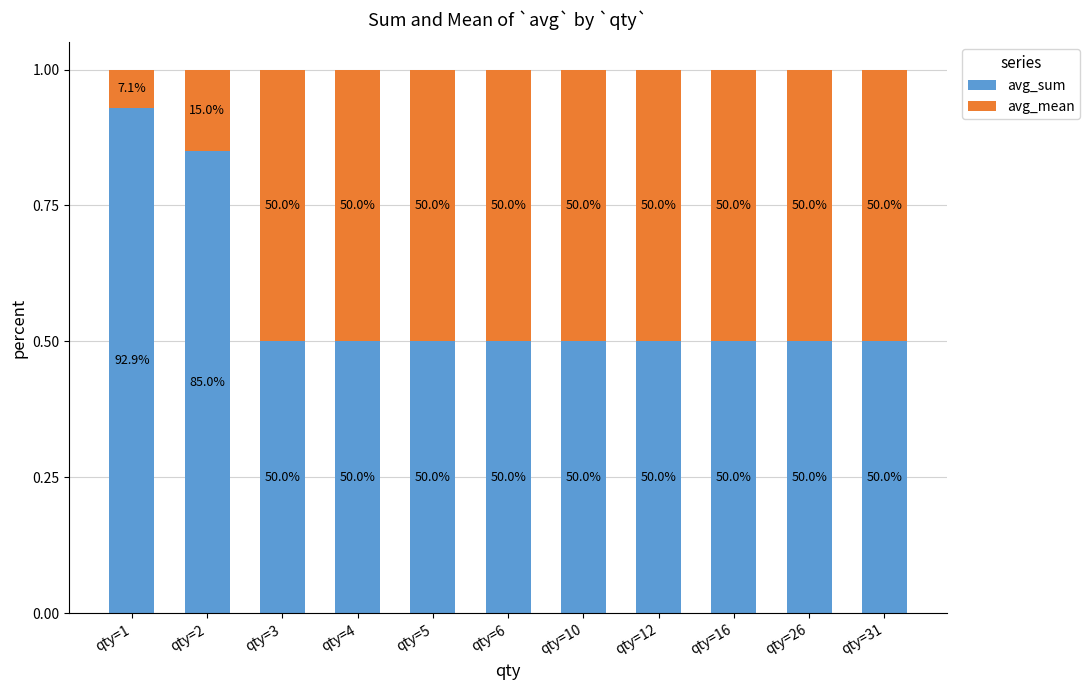

Which series has the largest range (max minus min)?

avg_mean